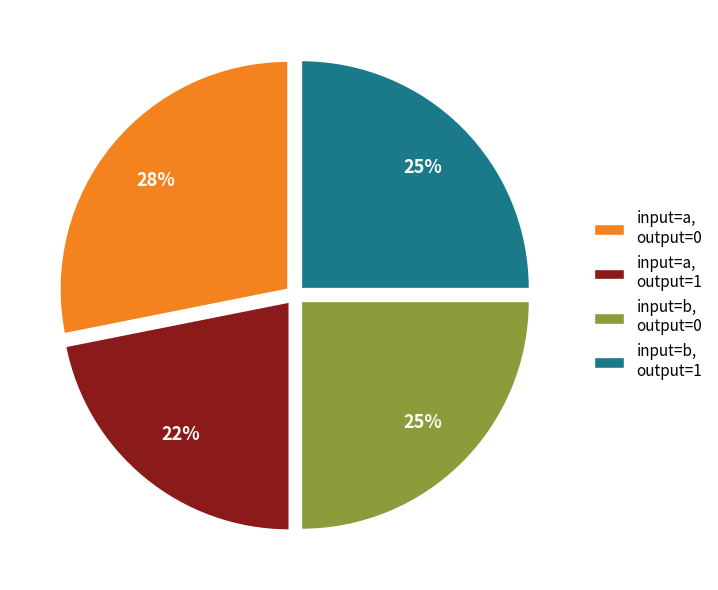

Approximately how many times larger is the value at input=b, output=1 compared to input=a, output=1?

1.1